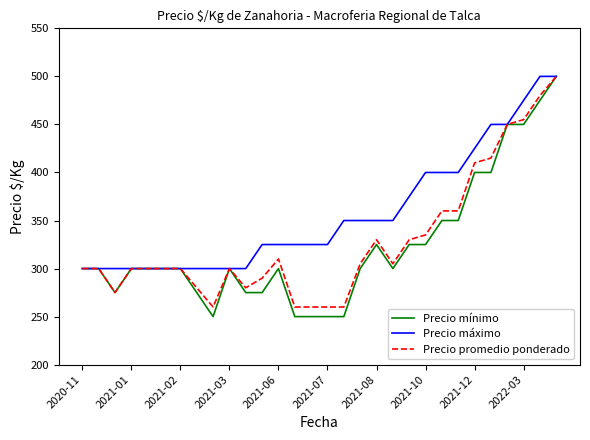

Which series has the largest range (max minus min)?

Precio mínimo